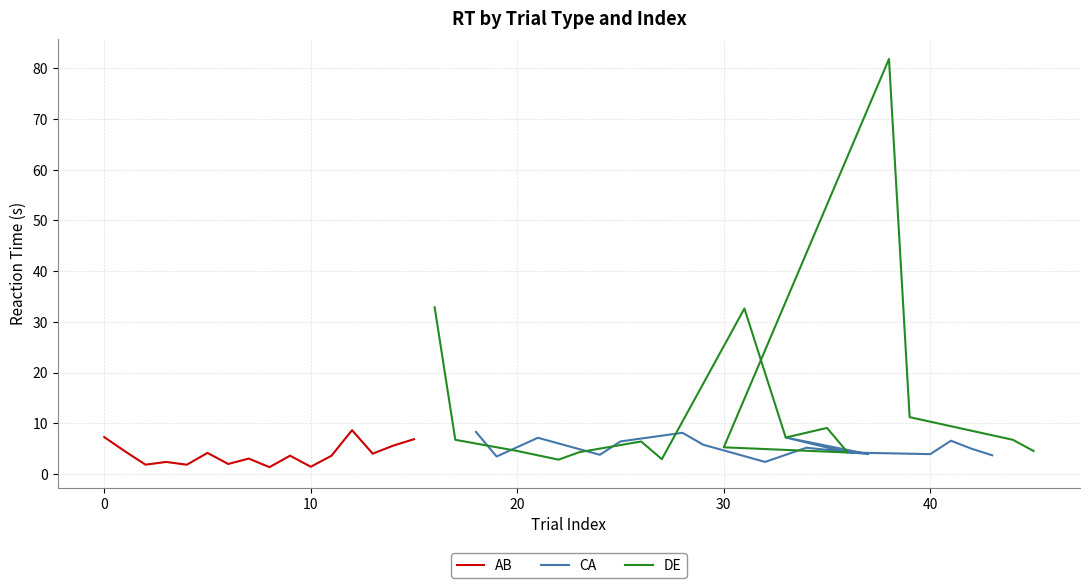

Reading left to right, what are all the values shown in this chart?

AB: 7.3	4.5	1.8	2.4	1.8	4.2	2.0	3.0	1.3	3.6	1.4	3.6	8.6	4.0	5.6	6.9
CA: 8.3	3.4	7.1	3.8	6.4	8.1	5.8	2.4	5.2	3.9	7.2	4.2	3.9	6.6	5.0	3.7
DE: 32.9	6.7	4.5	2.8	4.3	6.4	2.9	32.6	7.2	9.1	4.2	5.3	81.9	11.2	6.7	4.5